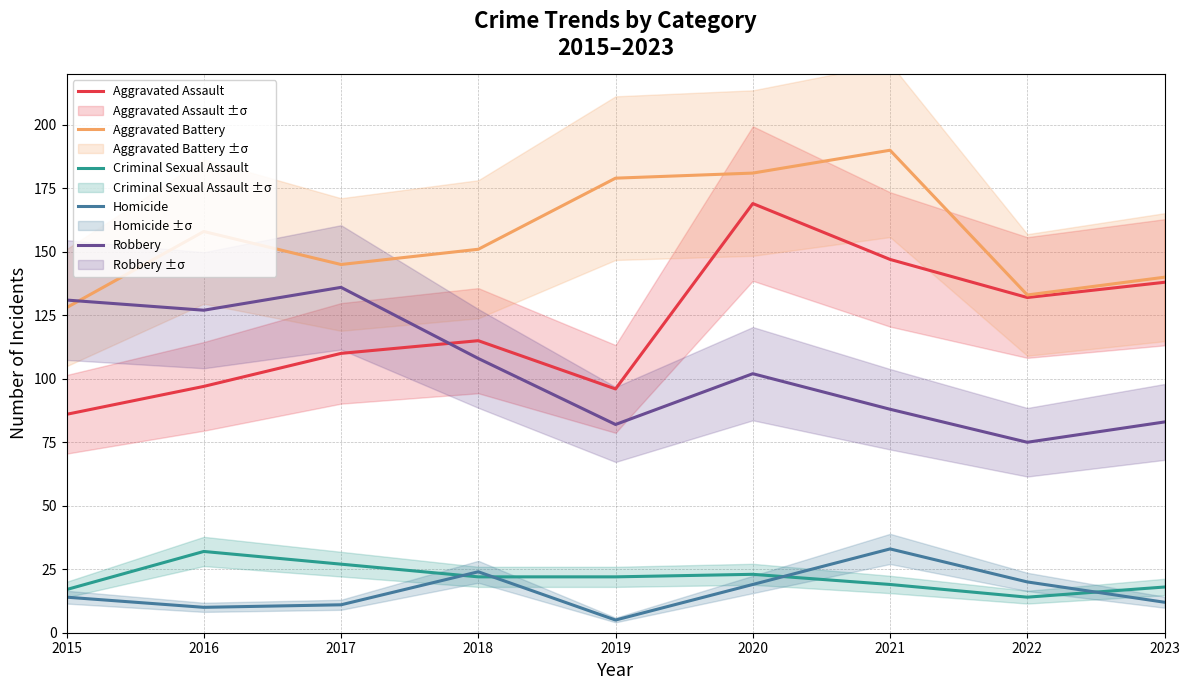

Count the number of categories in the chart.

9